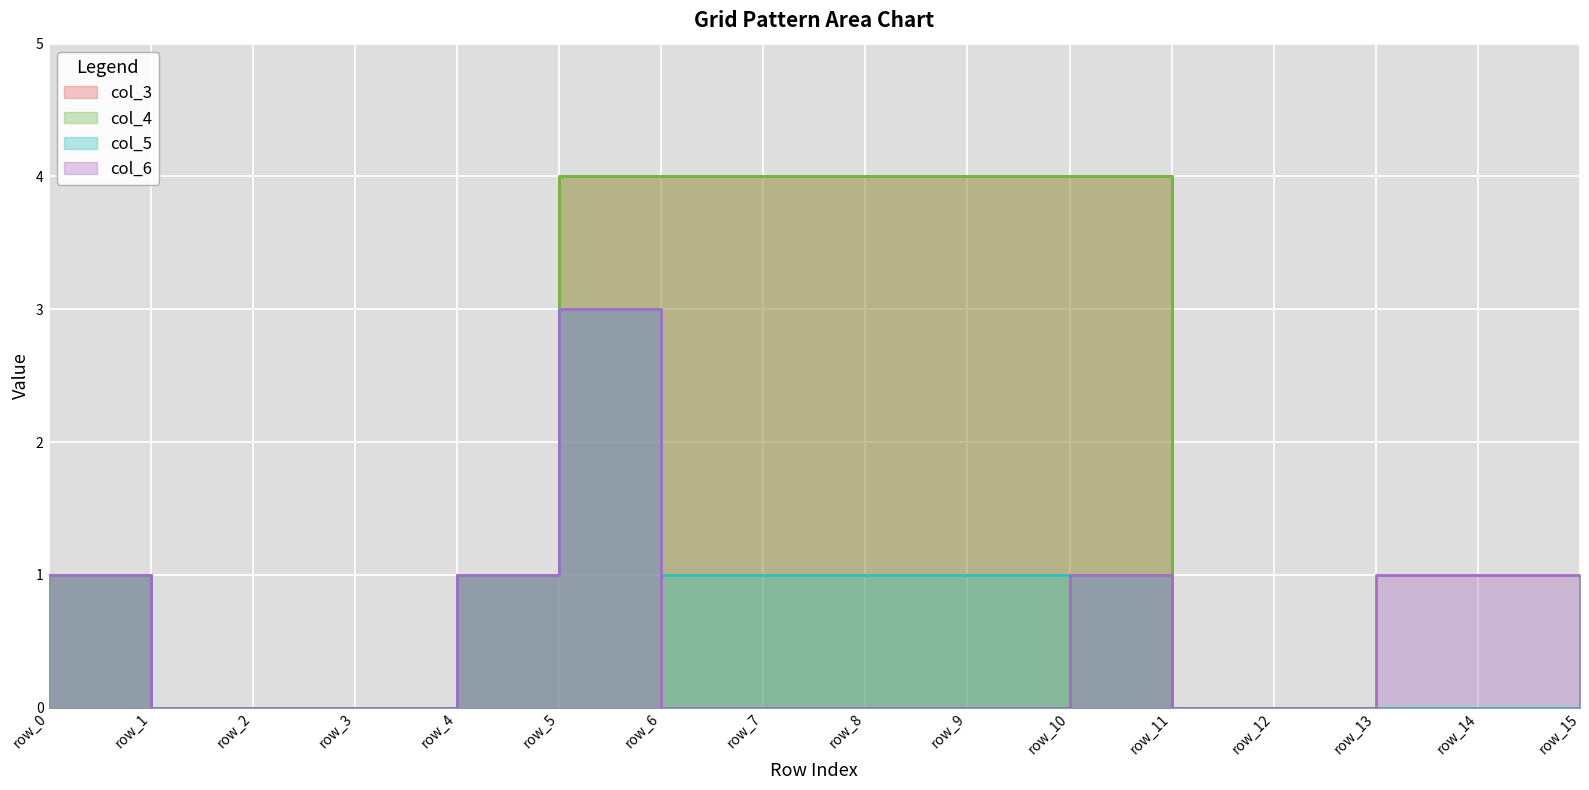

Reading right to left, extract all data points from this chart.

col_3: row_15=1	row_14=0	row_13=0	row_12=0	row_11=0	row_10=4	row_9=4	row_8=4	row_7=4	row_6=4	row_5=4	row_4=1	row_3=0	row_2=0	row_1=0	row_0=1
col_4: row_15=1	row_14=0	row_13=0	row_12=0	row_11=0	row_10=4	row_9=4	row_8=4	row_7=4	row_6=4	row_5=4	row_4=1	row_3=0	row_2=0	row_1=0	row_0=1
col_5: row_15=1	row_14=0	row_13=0	row_12=0	row_11=0	row_10=1	row_9=1	row_8=1	row_7=1	row_6=1	row_5=3	row_4=1	row_3=0	row_2=0	row_1=0	row_0=1
col_6: row_15=1	row_14=1	row_13=1	row_12=0	row_11=0	row_10=1	row_9=0	row_8=0	row_7=0	row_6=0	row_5=3	row_4=1	row_3=0	row_2=0	row_1=0	row_0=1